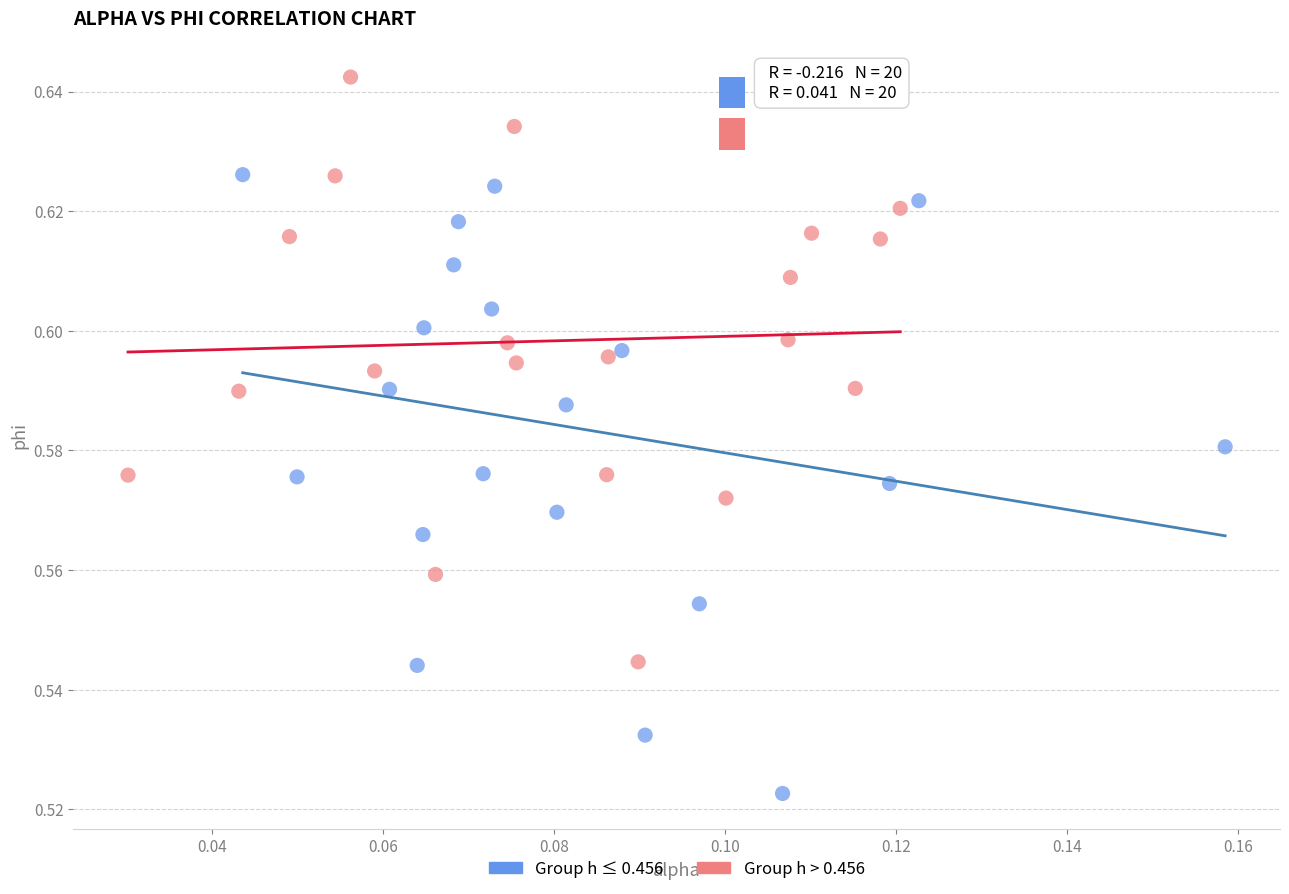

Which series contains the lowest Y value?

Group h ≤ 0.456